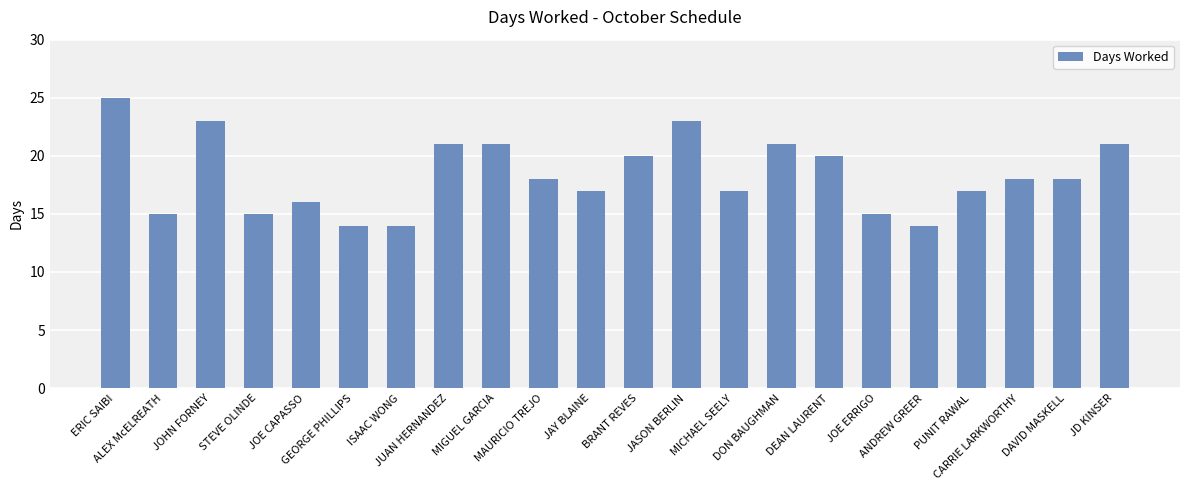

The value at ANDREW GREER is 14. True or false?

True